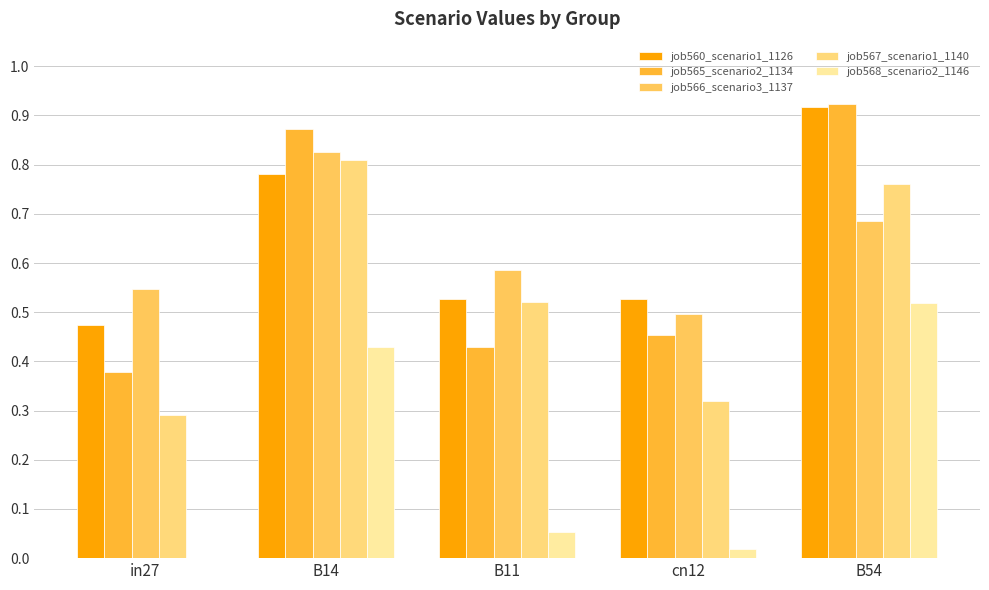

Which series changed the most between in27 and cn12?

job565_scenario2_1134